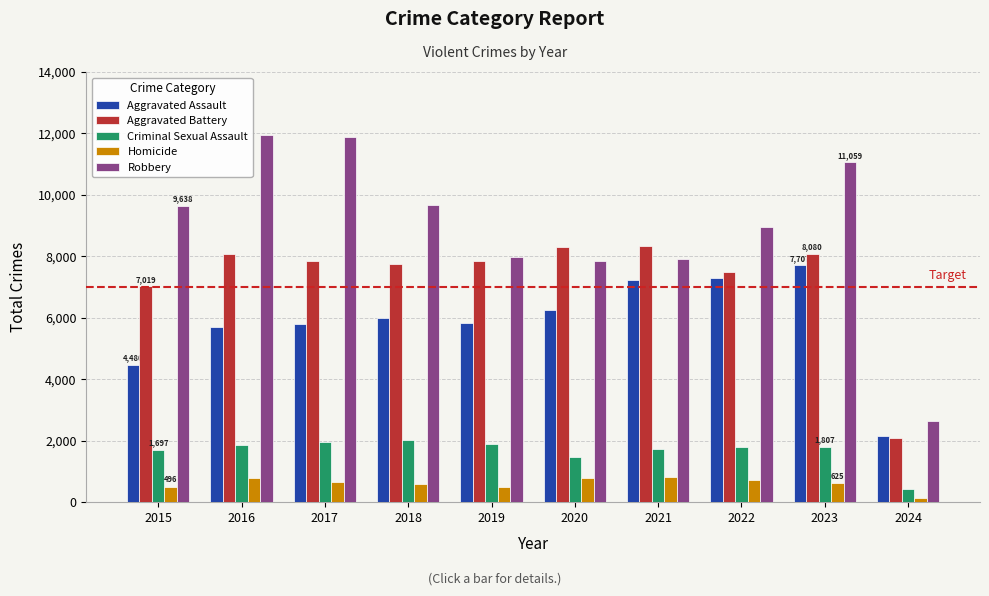

What is the total value across all series at 2024?

7461